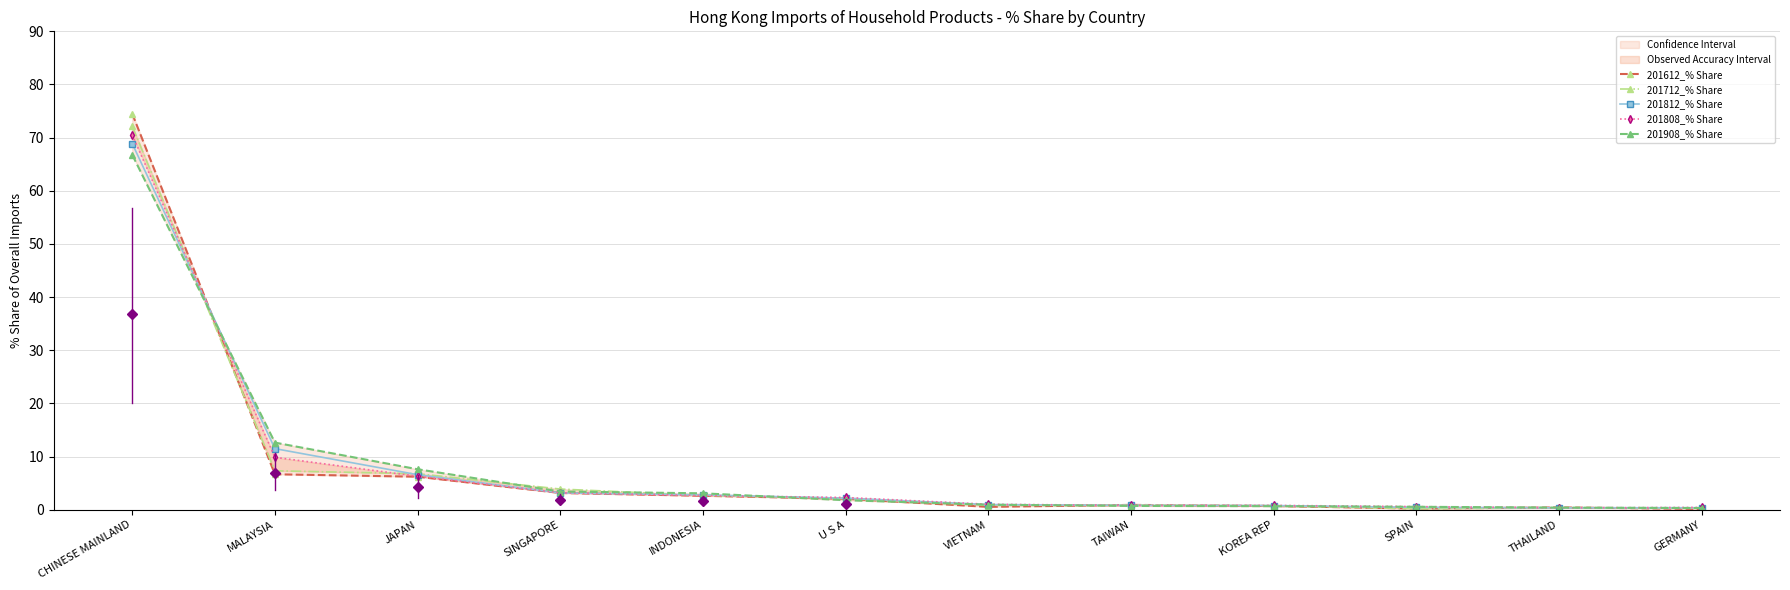

What is the total value across all series at MALAYSIA?

47.9